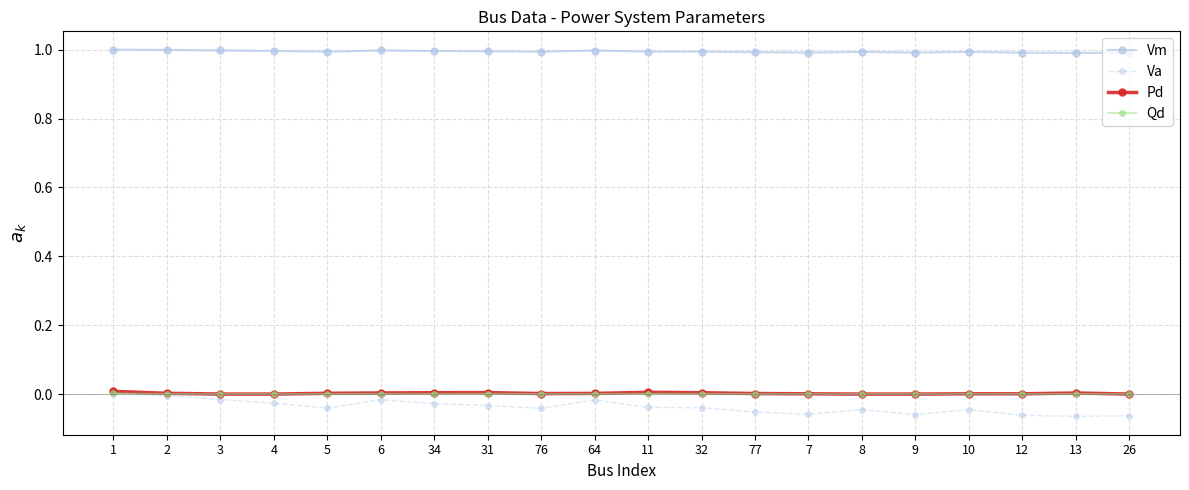

The value of Qd at 32 is 0.0. True or false?

True